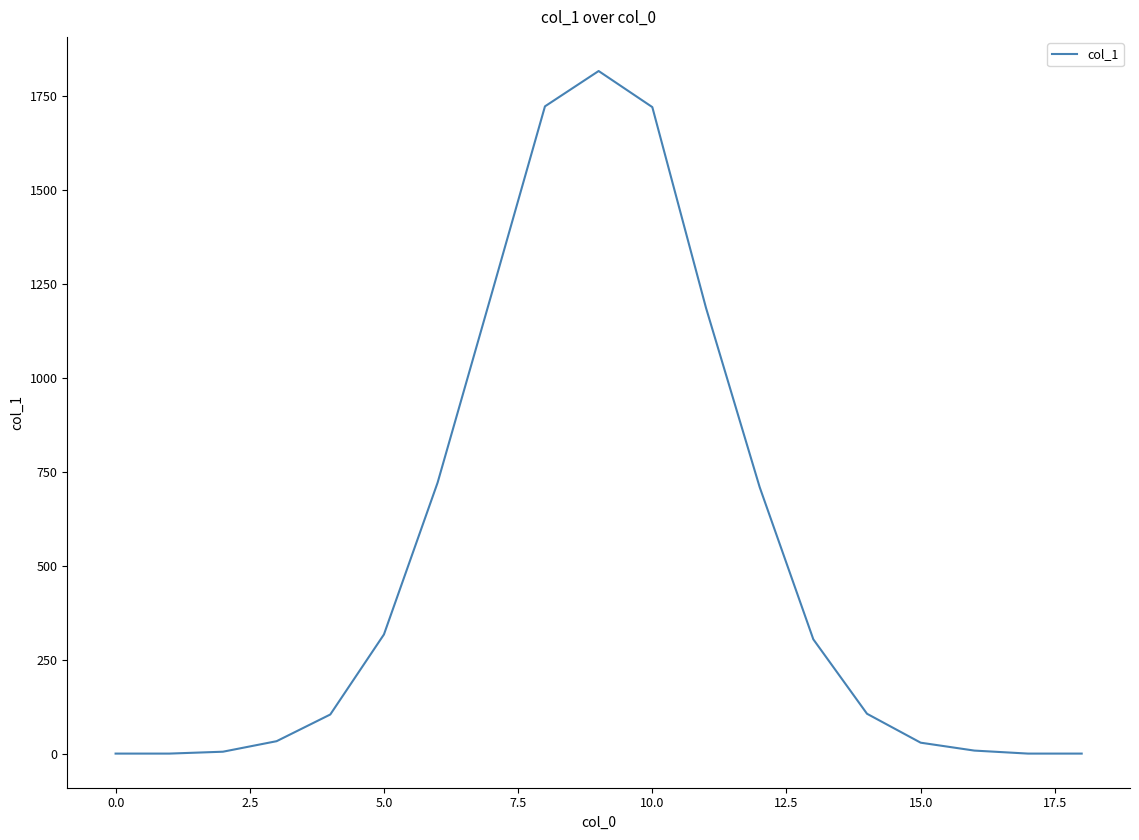

What is the maximum value shown in the chart?

1816